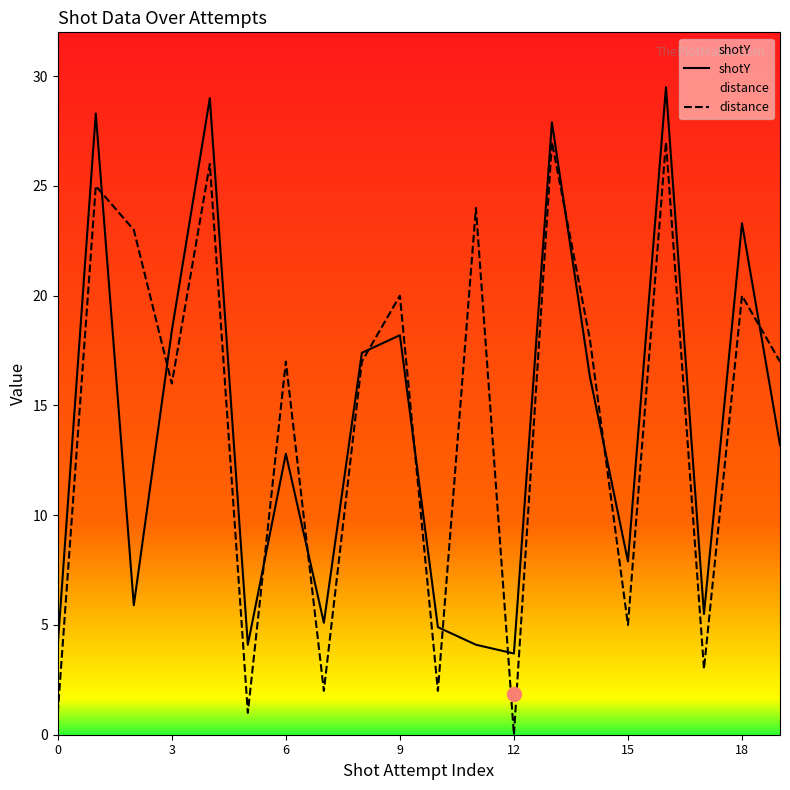

Reading left to right, transcribe all the data shown in this chart.

shotY: 0=4.1	1=28.3	2=5.9	3=18.4	4=29.0	5=4.1	6=12.8	7=5.1	8=17.4	9=18.2	10=4.9	11=4.1	12=3.7	13=27.9	14=16.3	15=7.9	16=29.5	17=5.5	18=23.3	19=13.2
distance: 0=1.0	1=25.0	2=23.0	3=16.0	4=26.0	5=1.0	6=17.0	7=2.0	8=17.0	9=20.0	10=2.0	11=24.0	12=0.0	13=27.0	14=18.0	15=5.0	16=27.0	17=3.0	18=20.0	19=17.0